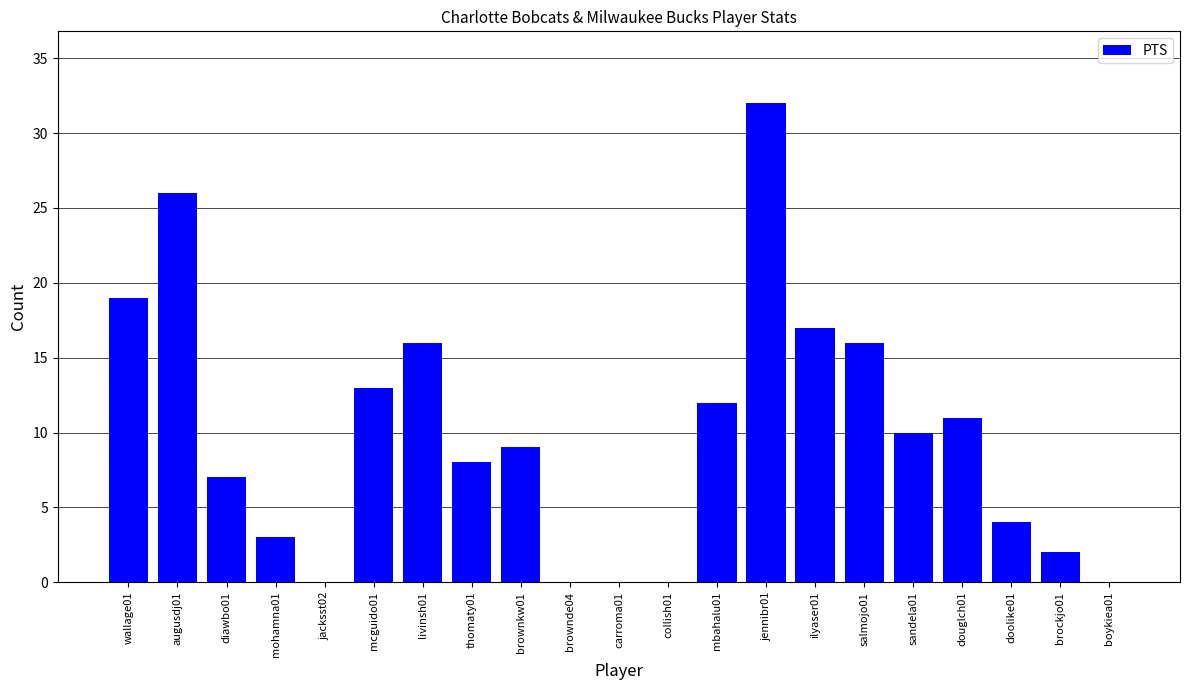

What is the difference between the values at doolike01 and wallage01?

15